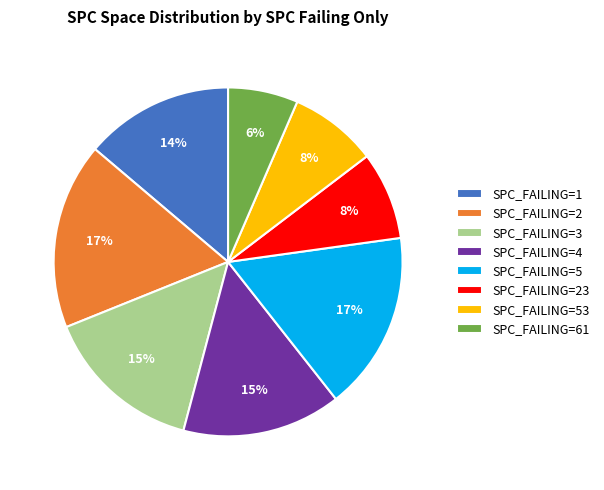

To the nearest percent, what portion does SPC_FAILING=5 represent?

17%